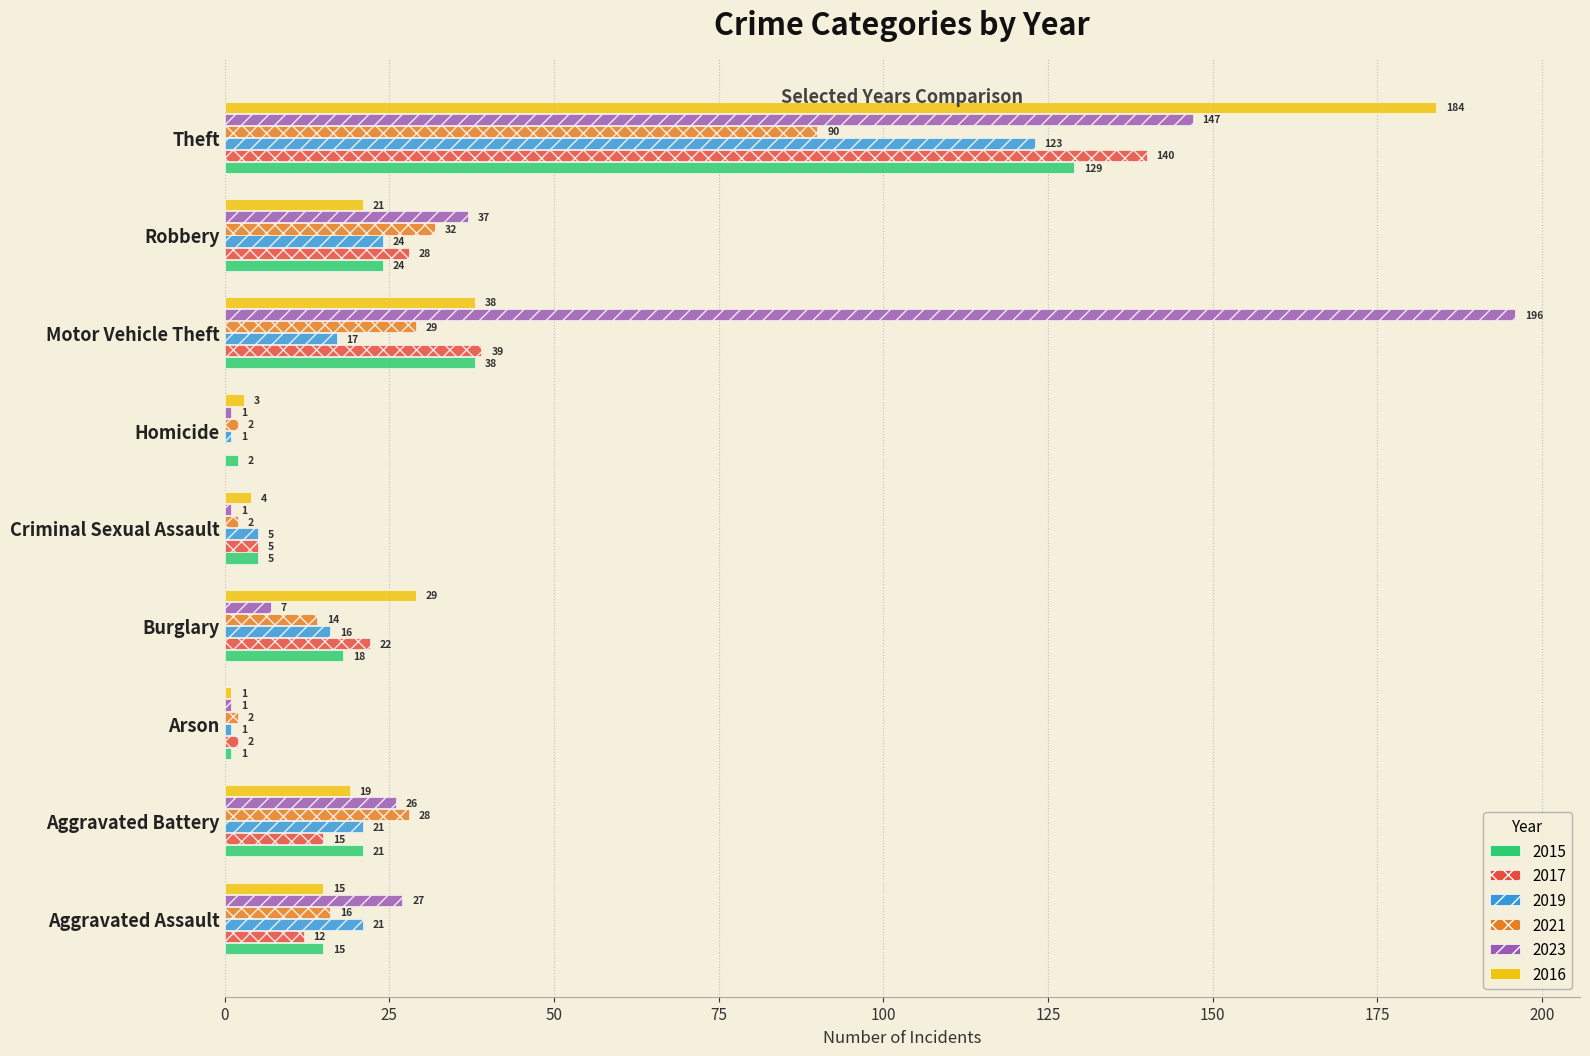

What value does the 2016 series have at Burglary, to the nearest 10?

30